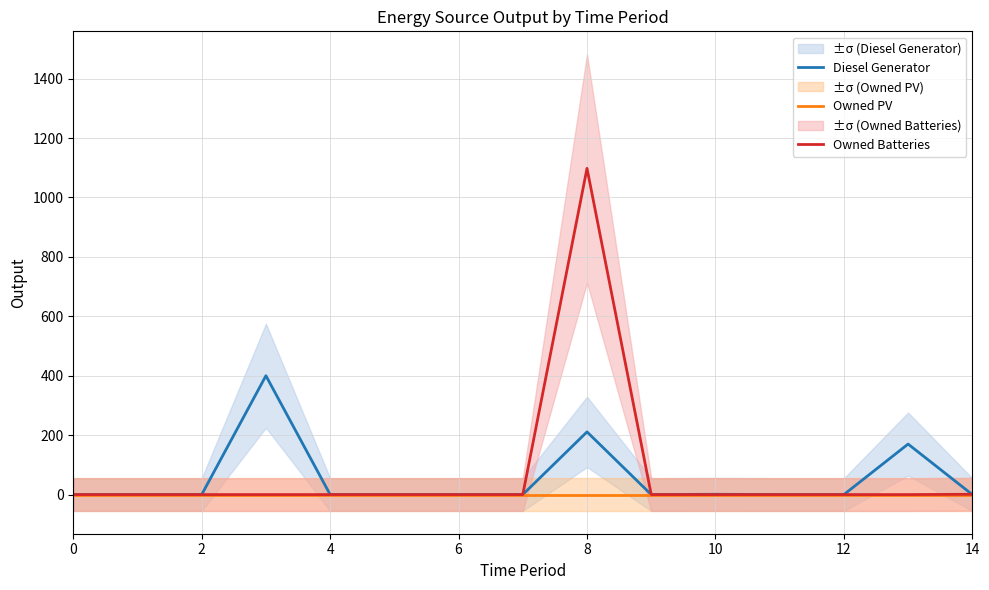

What is the sum of all Diesel Generator values?

782